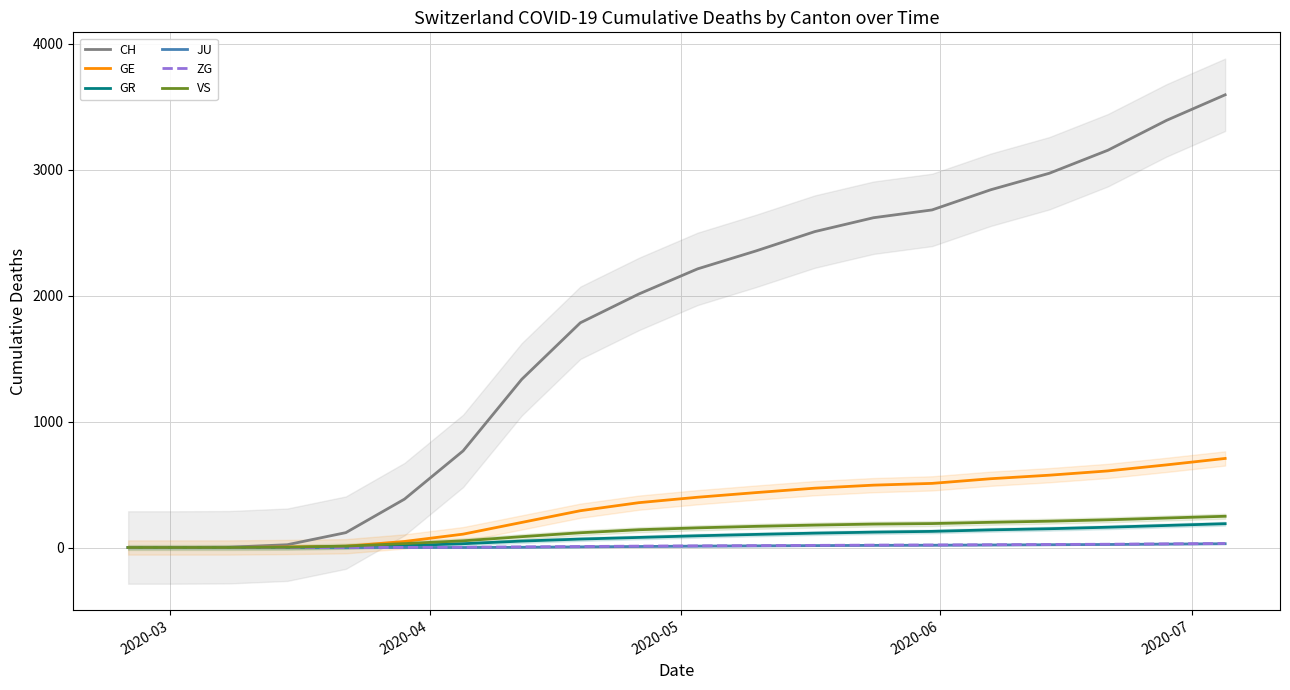

Is it true that GR equals 63 at 12?

False